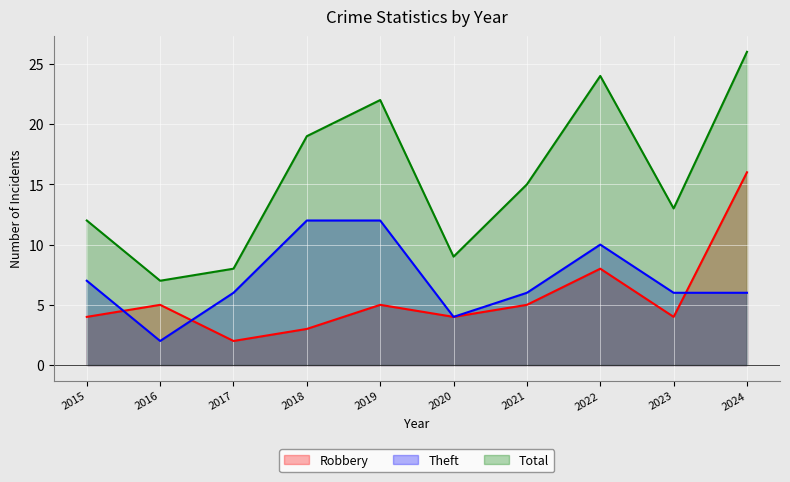

List the labels in order of Robbery value, largest first.

2024, 2022, 2016, 2019, 2021, 2015, 2020, 2023, 2018, 2017